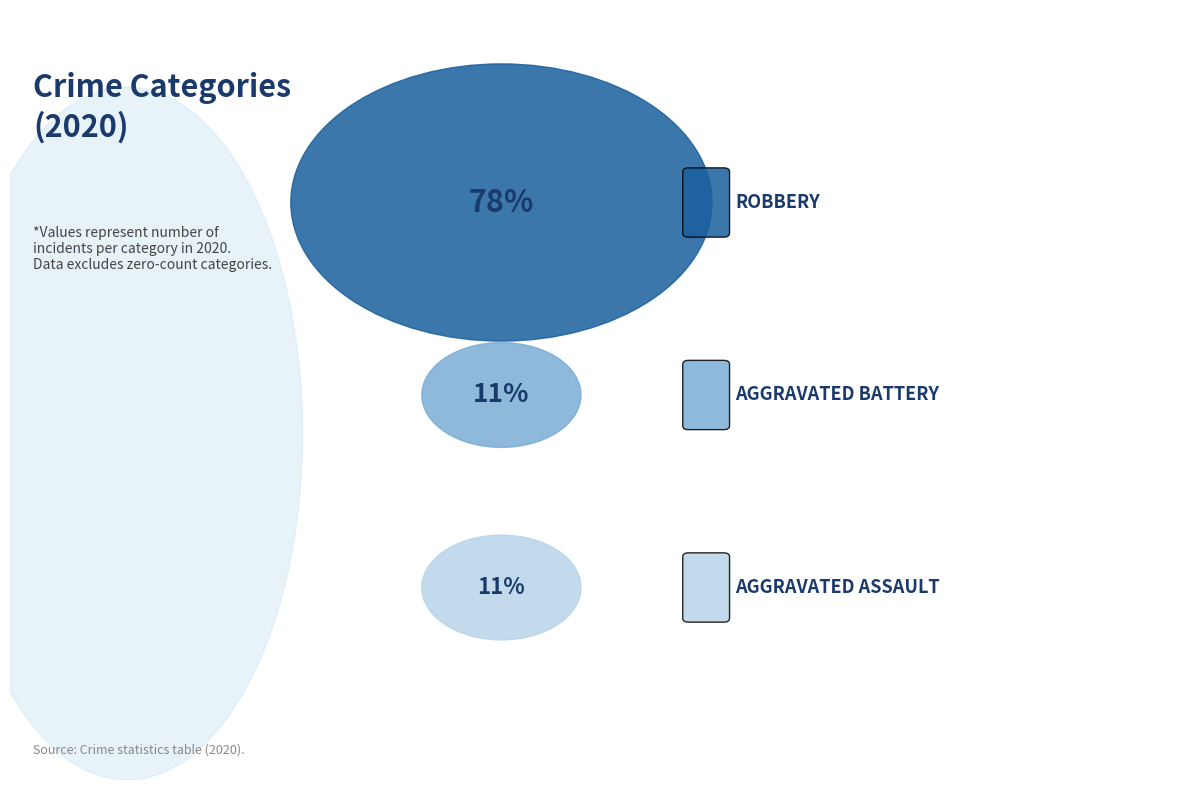

The Aggravated Assault slice represents 11% of the pie. True or false?

True